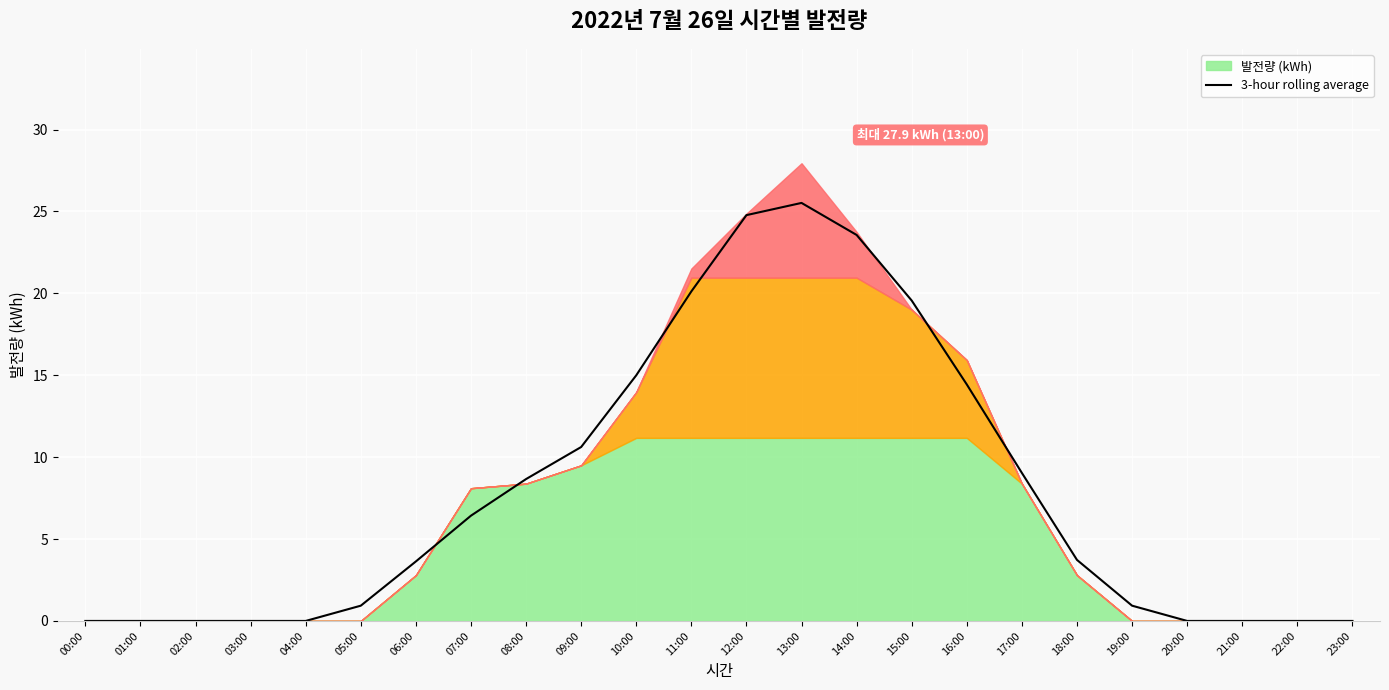

Is it true that 3-hour rolling average equals 0.9 at 19:00?

True